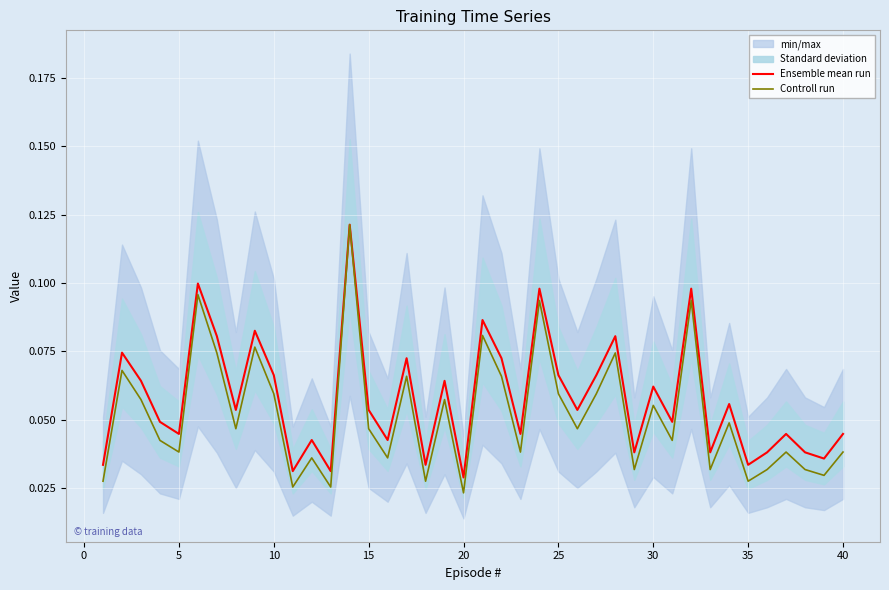

Rank the series by their maximum value, from lowest to highest.

Ensemble mean run, Controll run